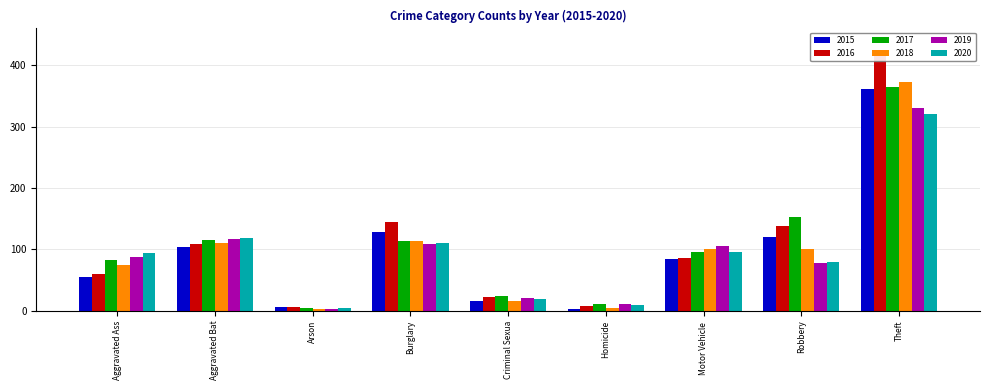

At which category is the sum across all series the highest?

Theft